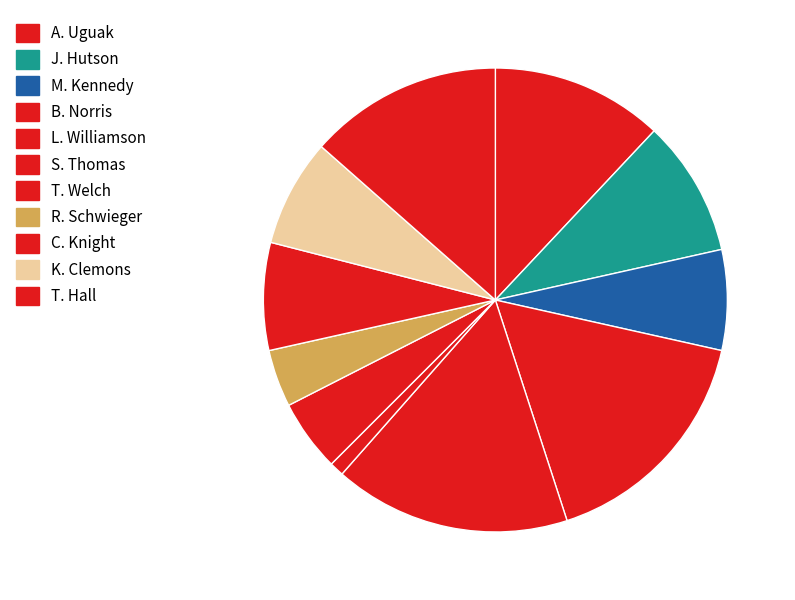

Which category has the smallest portion of the pie?

S. Thomas